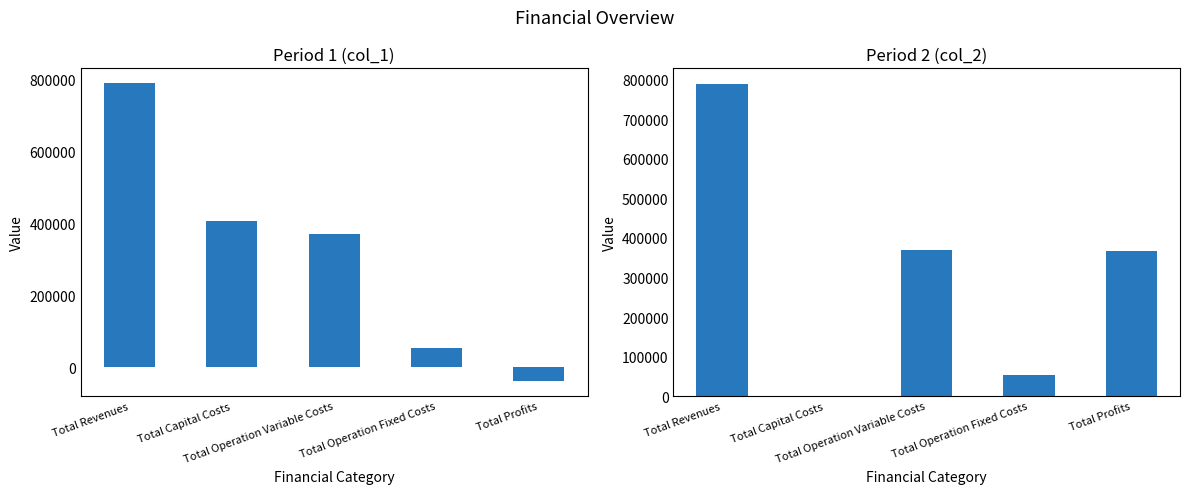

How many series are shown in this chart?

2